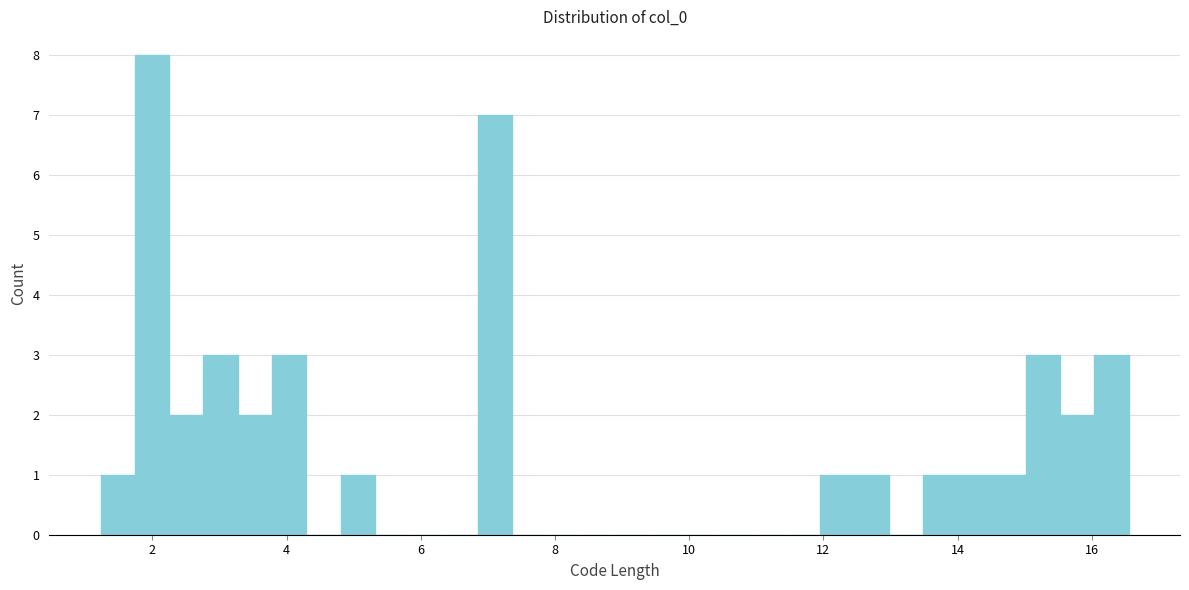

Around what value on the x-axis is the tallest bar? Give the approximate position of its centre, as read against the axis.

2.0